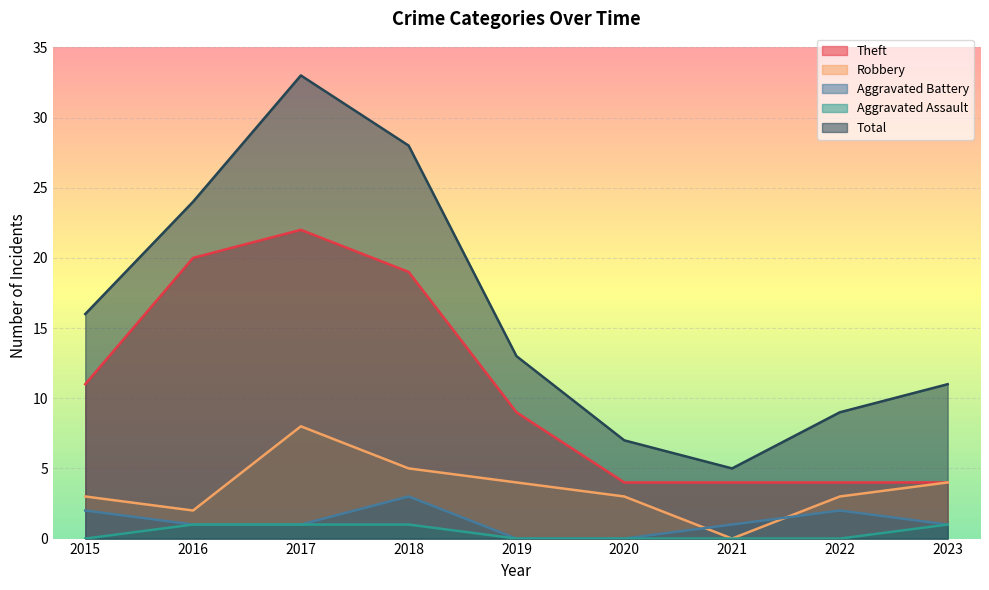

Where is the first local maximum for Theft?

2017